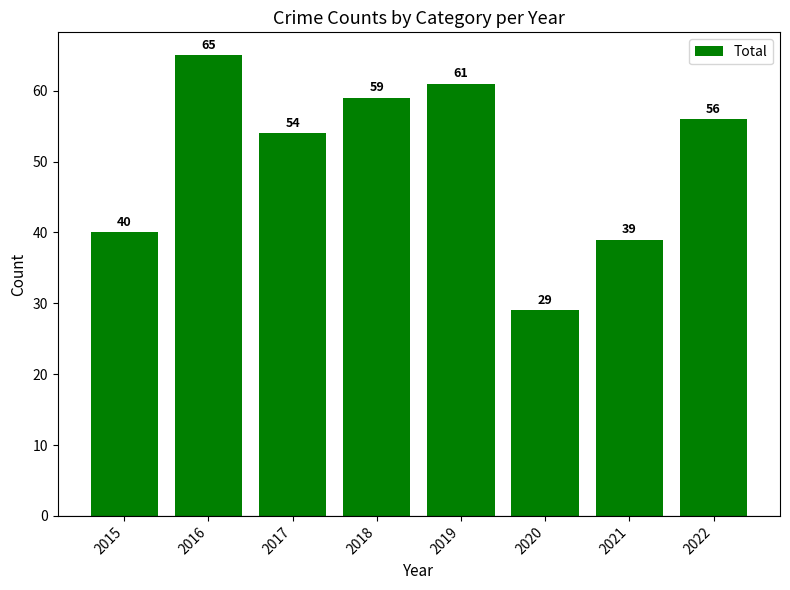

Reading left to right, extract all data points from this chart.

40	65	54	59	61	29	39	56